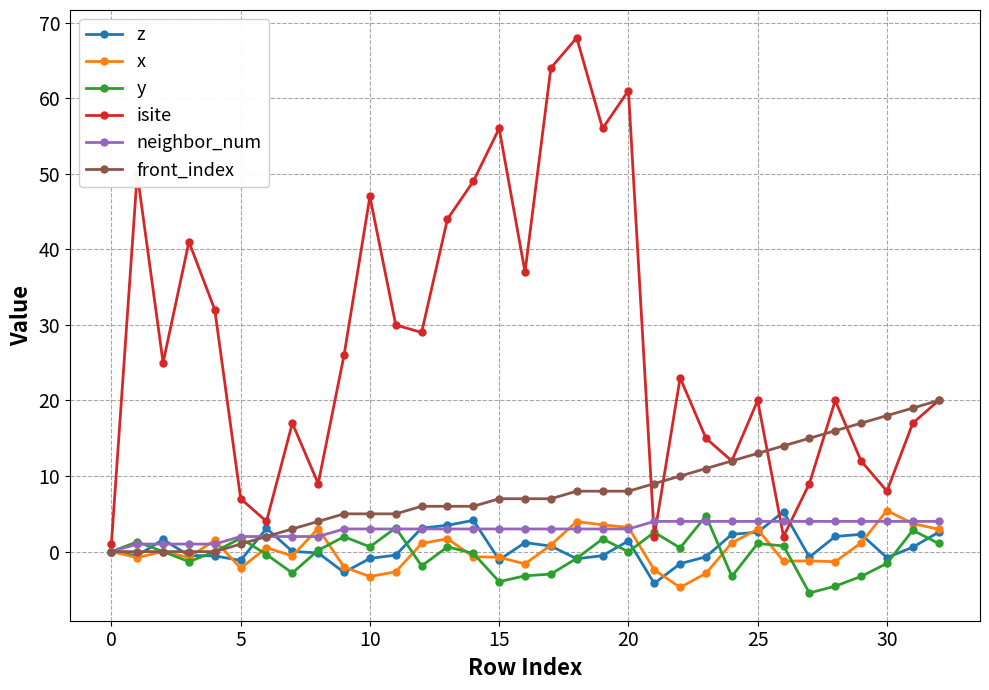

Count the number of data series in this chart.

6